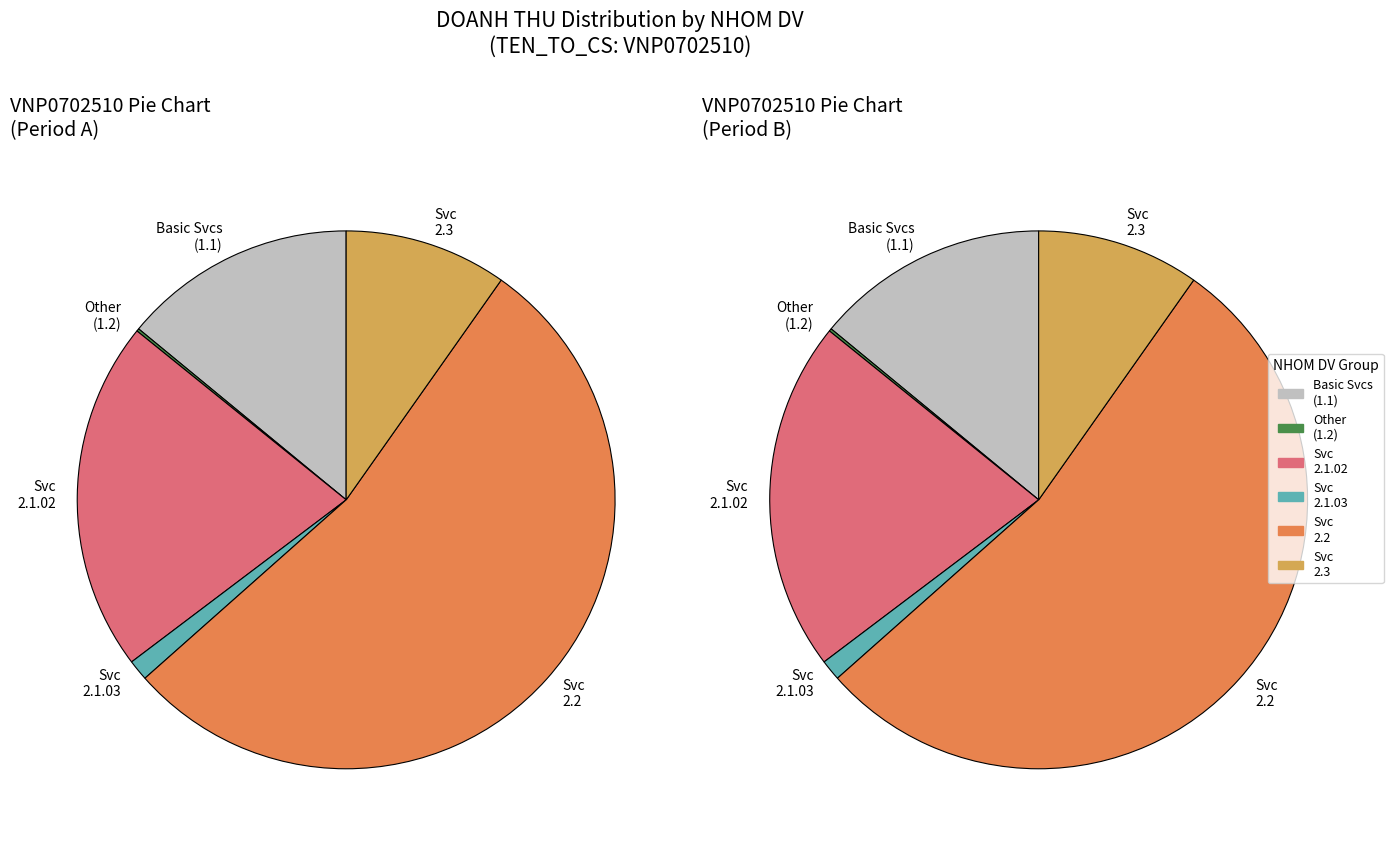

True or false: 2.1.03 accounts for 1% of the total.

True